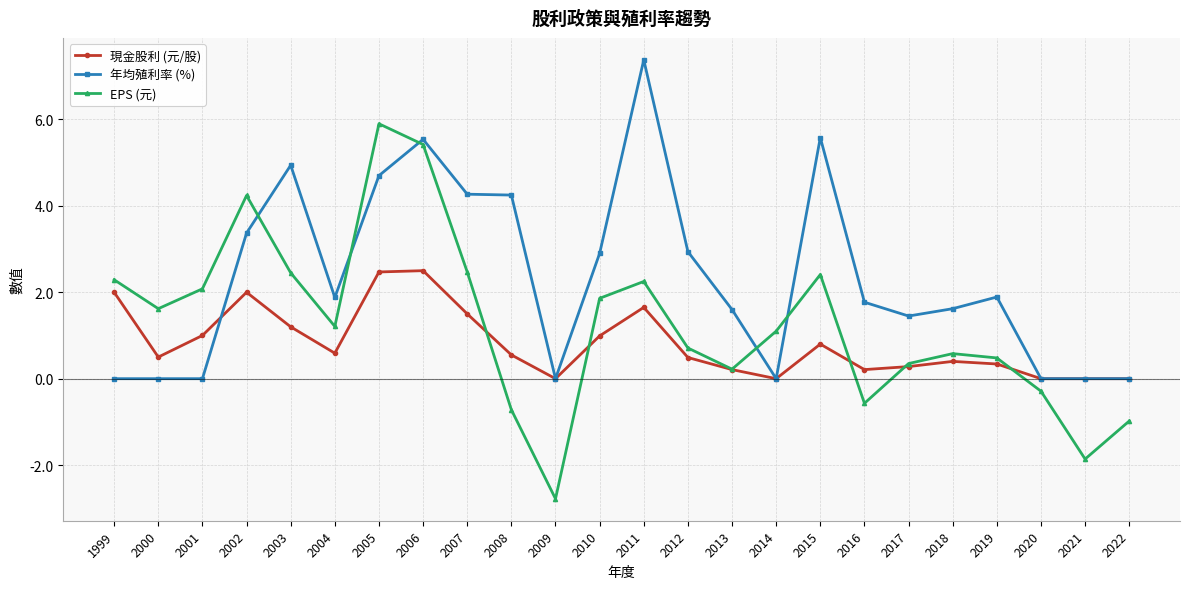

How many intersections are there between EPS (元) and 年均殖利率 (%)?

5